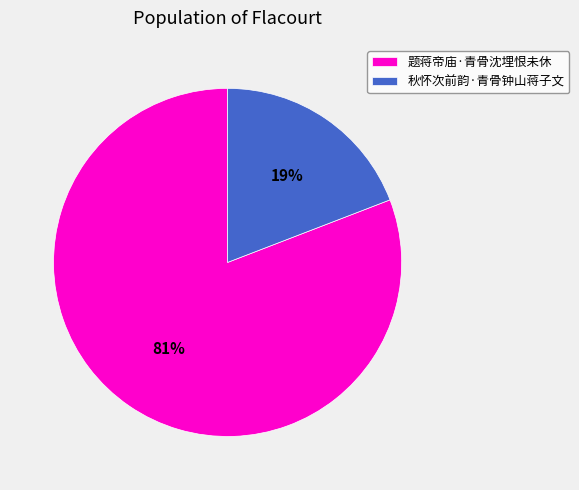

Combined, do 题蒋帝庙·青骨沈埋恨未休 and 秋怀次前韵·青骨钟山蒋子文 account for over 50%?

Yes